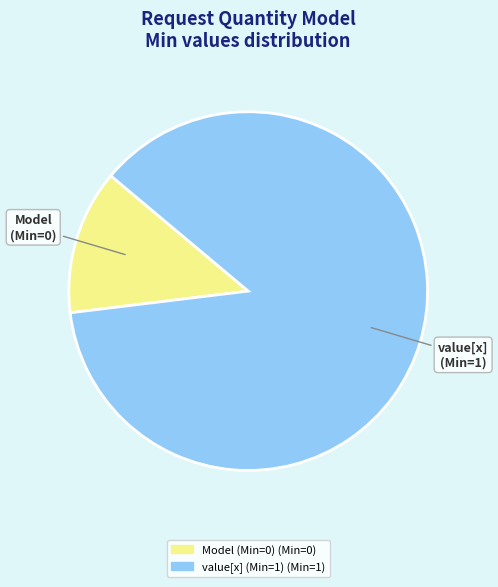

How many slices are in this pie chart?

2